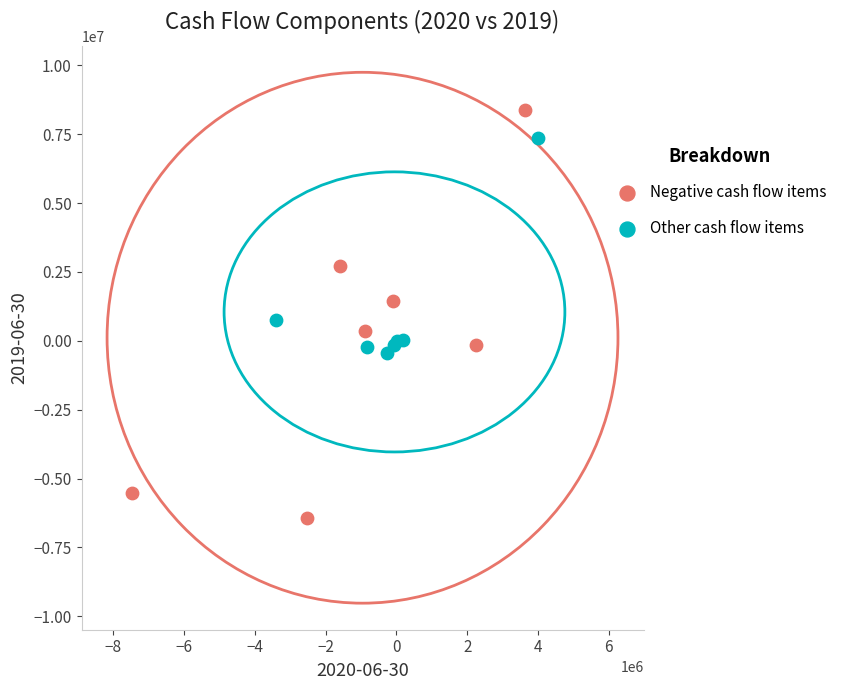

Which series contains the lowest Y value?

Negative cash flow items